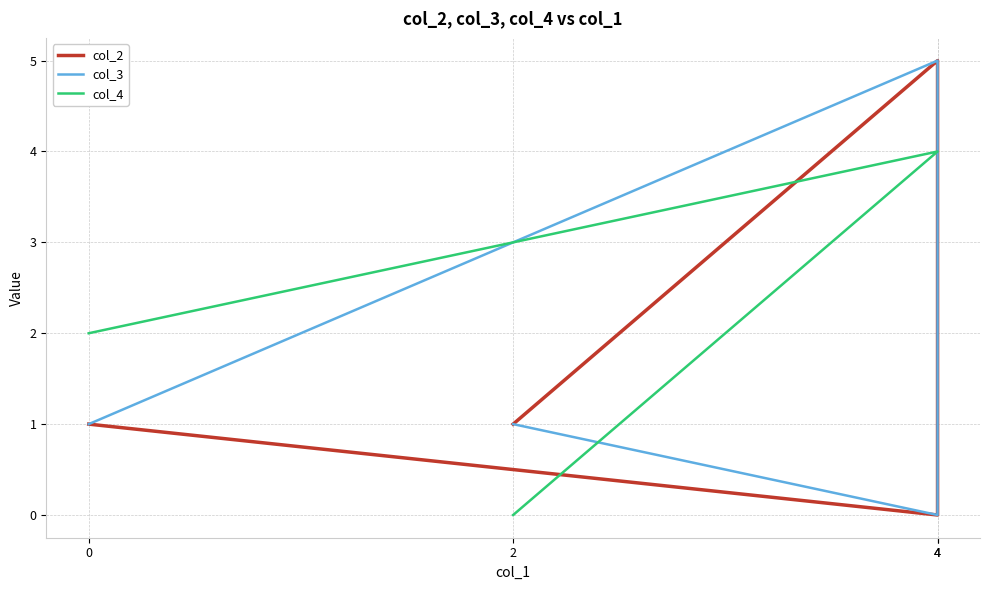

Where does the col_2 series first go above 1?

4